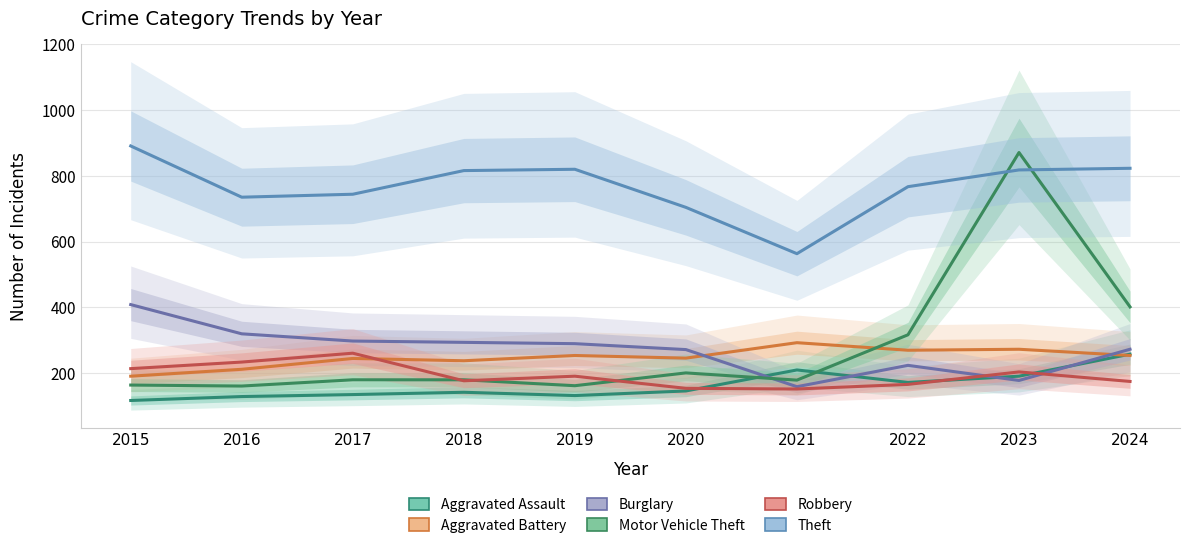

Which label corresponds to the smallest value in the chart?

2015